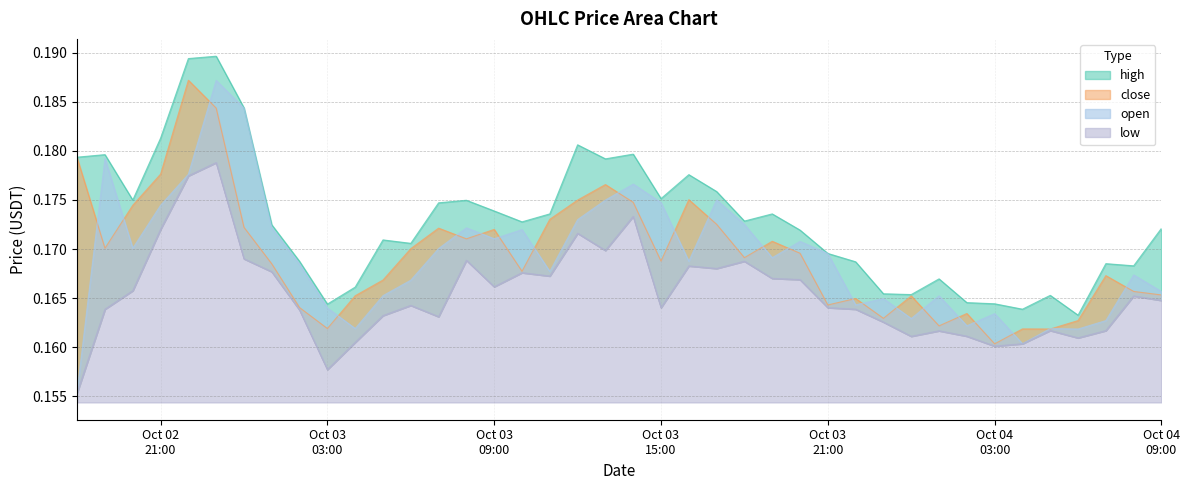

What is the value of the low point at the 24th from the left?

0.2